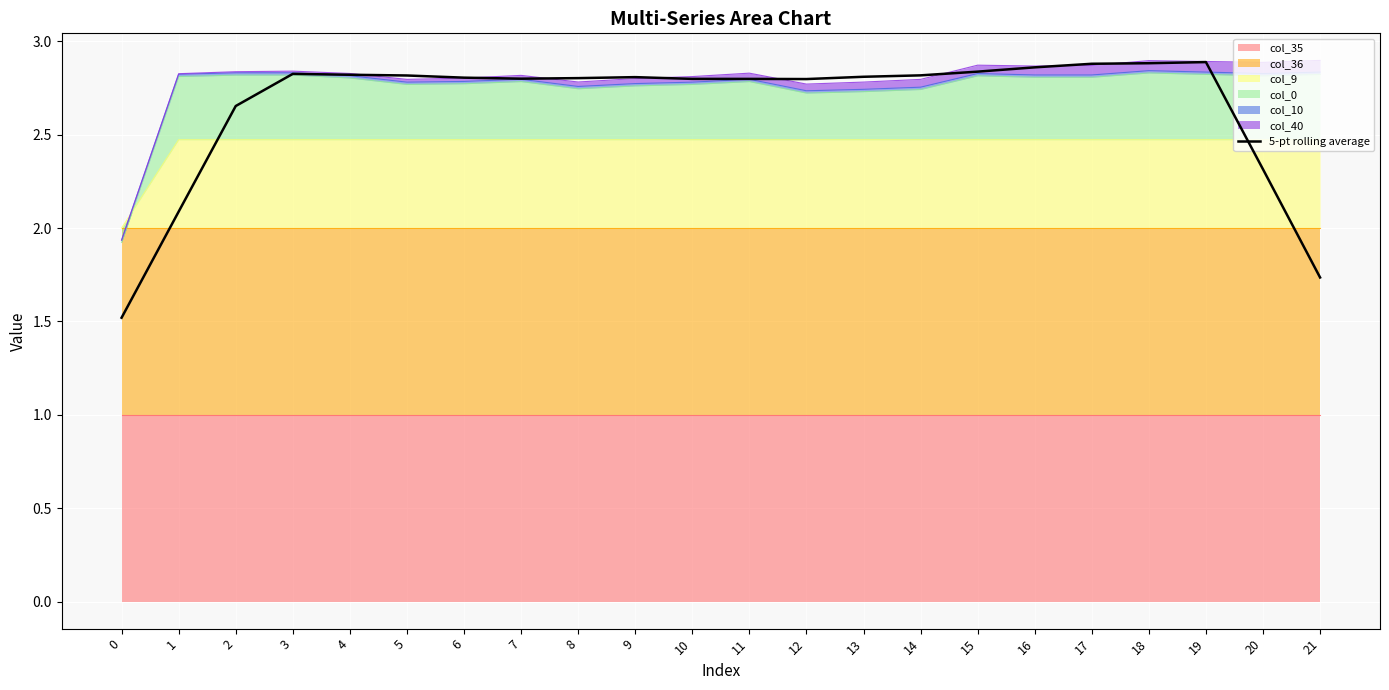

At which category does the data reach its first local peak?

3